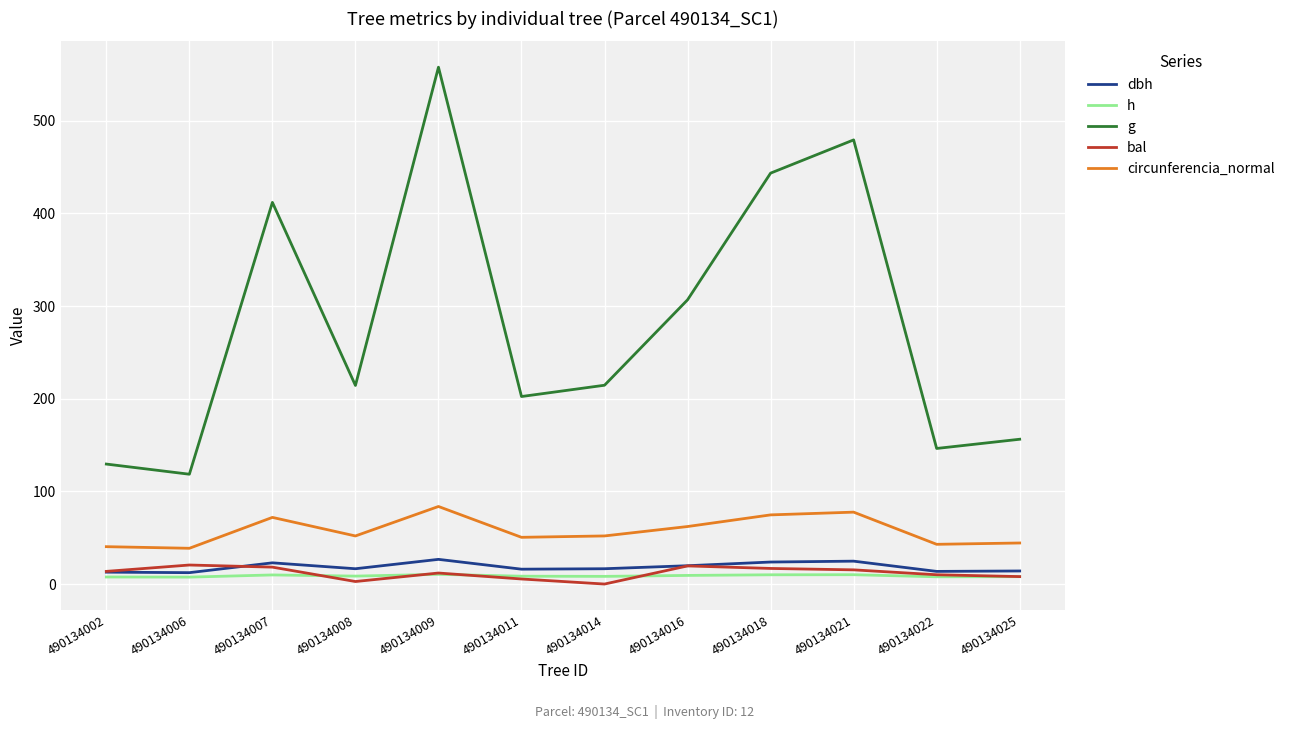

True or false: h and g cross at least once.

False